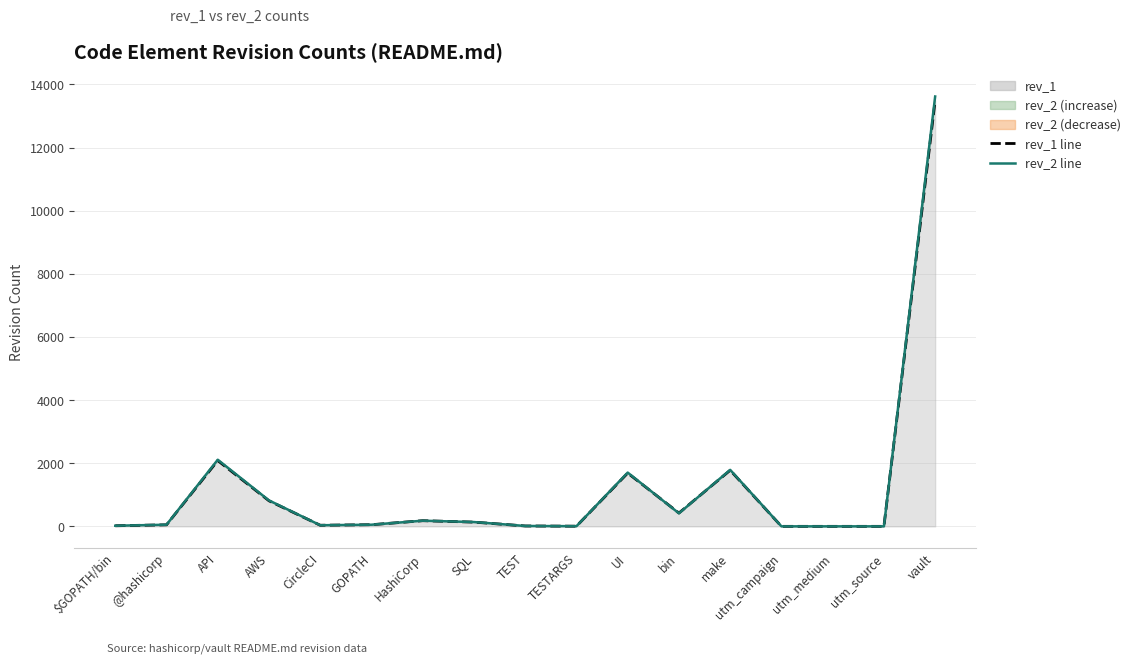

List the series in order of their overall mean, highest first.

rev_2 line, rev_1 line